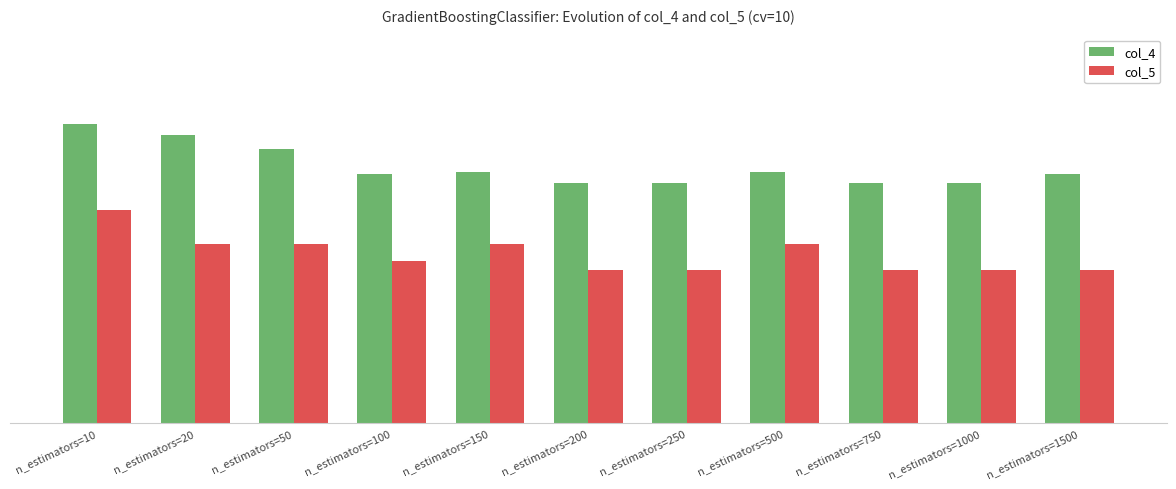

How many col_5 values are between 0 and 1?

11